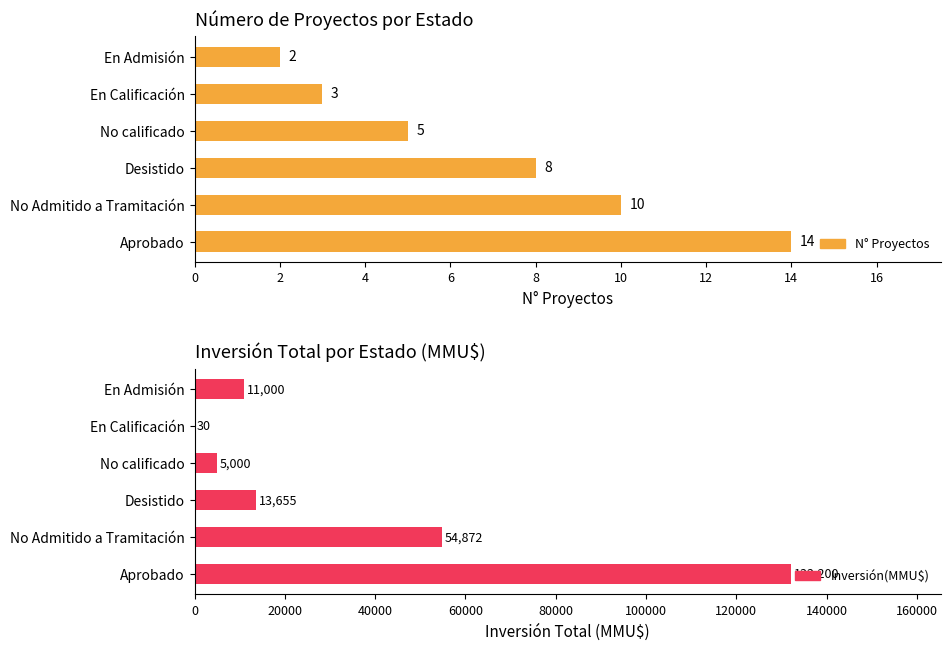

How many categories are shown in the chart?

6